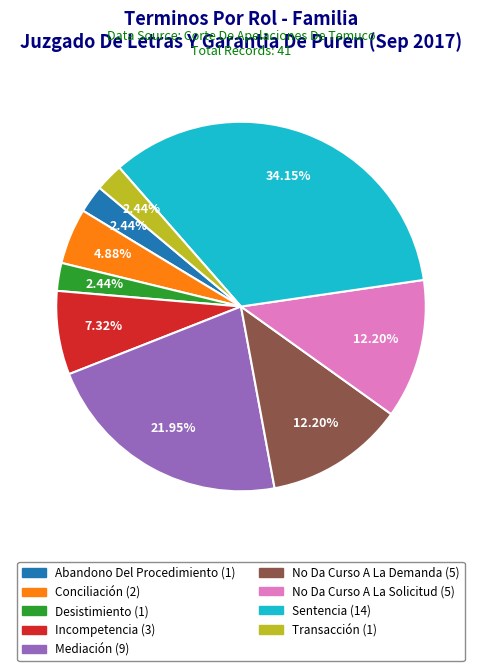

How many segments does this pie chart have?

9